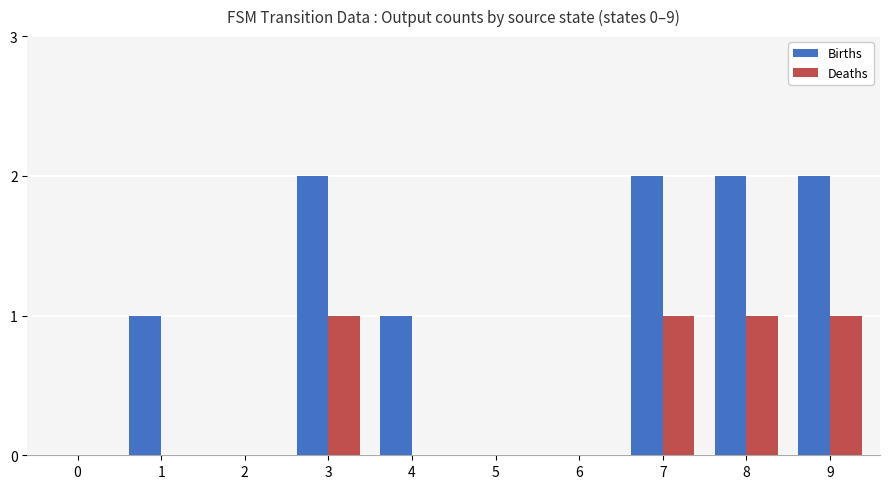

Is it true that Deaths equals -1 at 0?

False